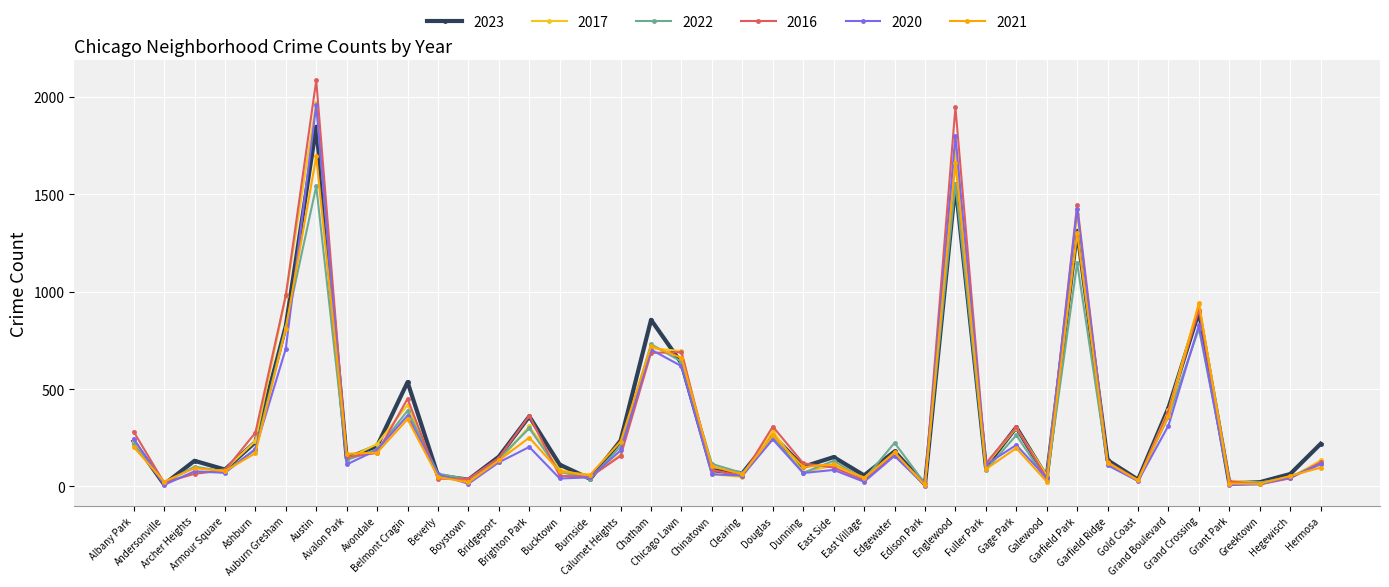

Is the value of 2016 at Fuller Park greater than the value of 2022 at Galewood?

Yes